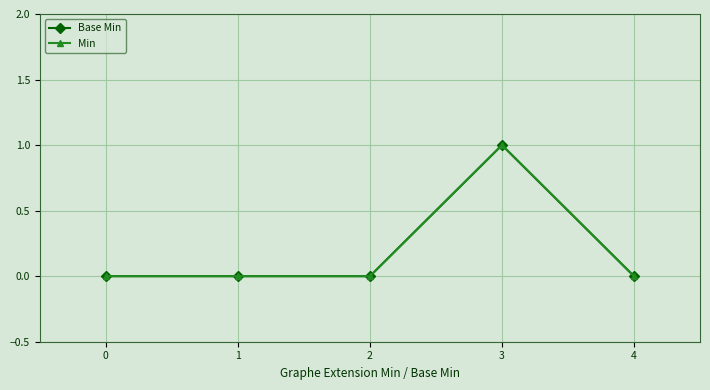

True or false: Base Min has more than 1 interior local peaks.

False